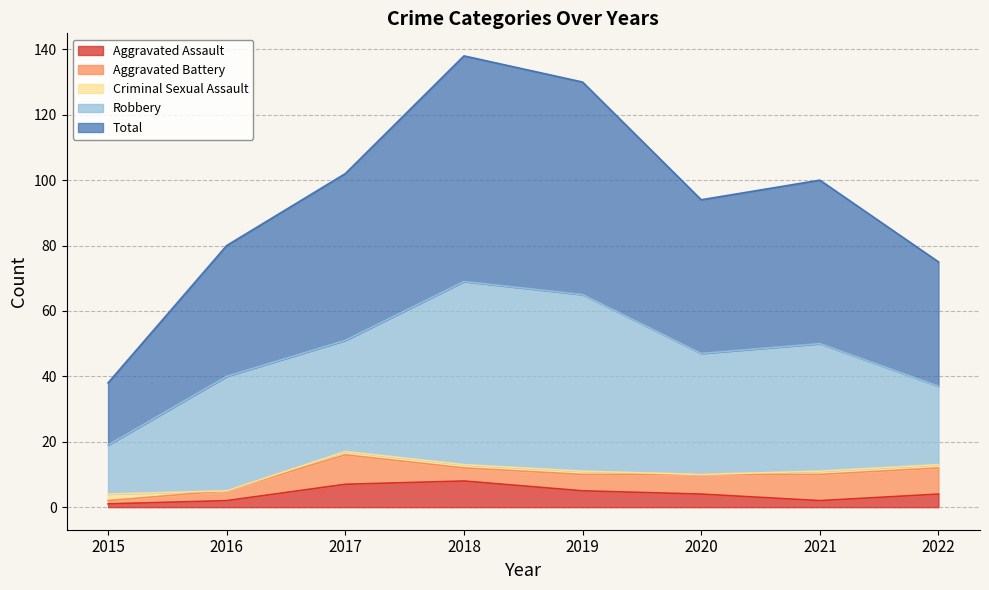

At which category is the sum across all series the highest?

2018